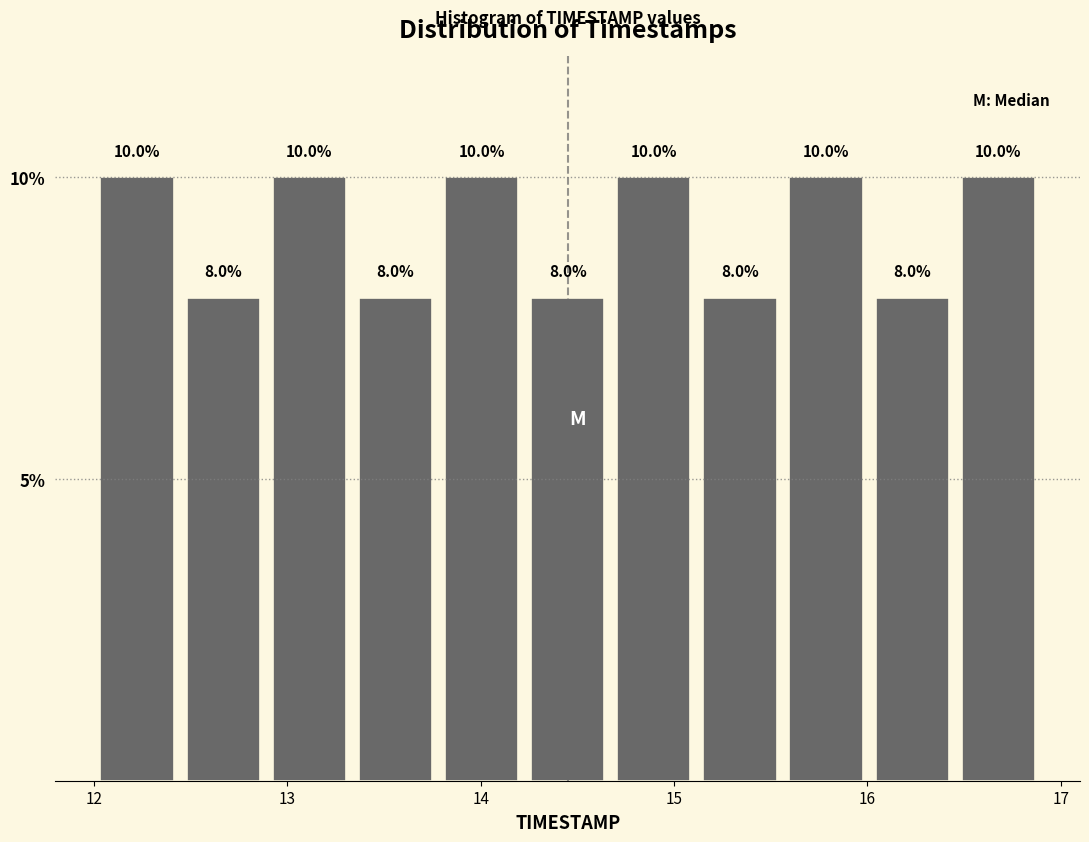

Reading left to right, list every bar in this chart as the range it spans on the x-axis followed by its height. The bar edges are not printed on the chart, so give them approximately, as read against the axis.

12.0 to 12.4: 10.0
12.4 to 12.9: 8.0
12.9 to 13.3: 10.0
13.3 to 13.8: 8.0
13.8 to 14.2: 10.0
14.2 to 14.7: 8.0
14.7 to 15.1: 10.0
15.1 to 15.6: 8.0
15.6 to 16.0: 10.0
16.0 to 16.5: 8.0
16.5 to 16.9: 10.0